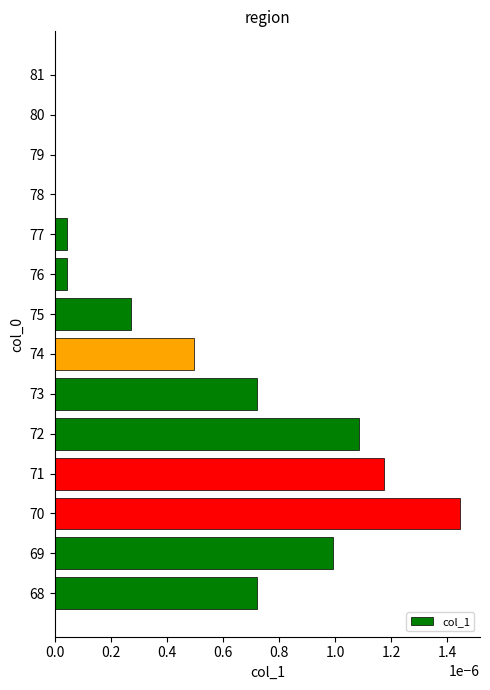

Between 76 and 69, which is larger?

69